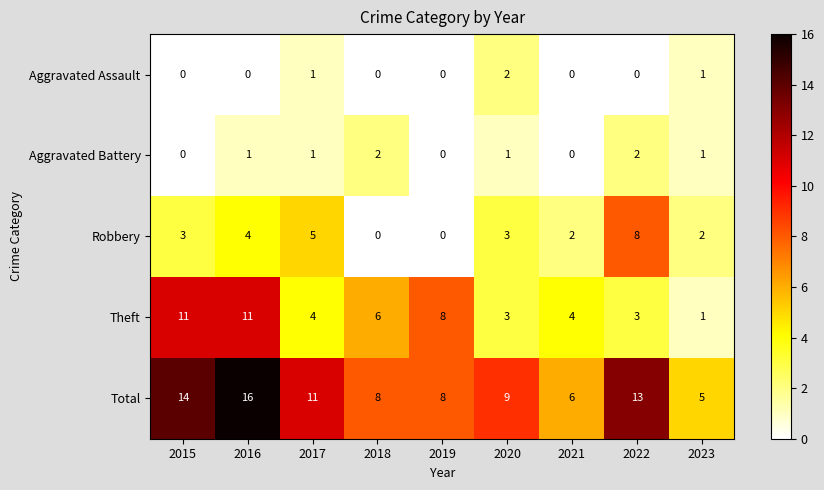

Which category has the highest value across all series?

2016